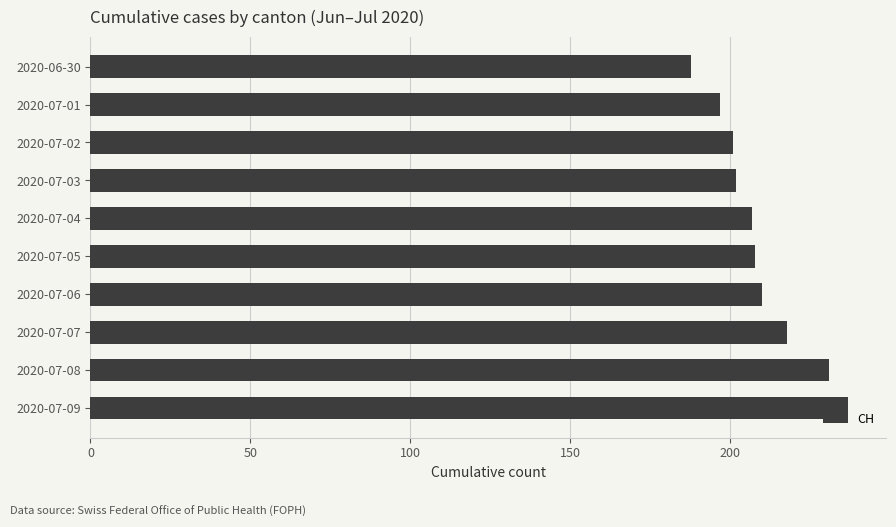

Between 2020-07-08 and 2020-07-05, which is larger?

2020-07-08